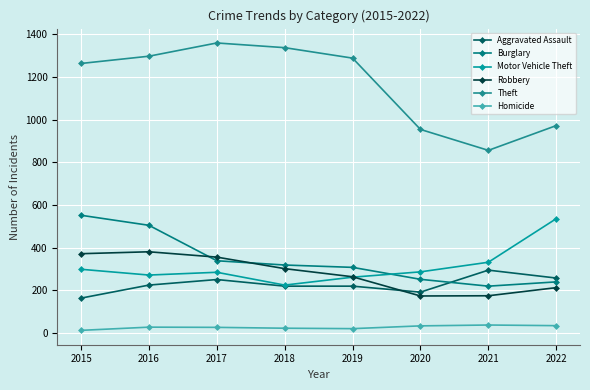

Reading left to right, list all the values displayed in this chart.

Aggravated Assault: 2015=164	2016=225	2017=251	2018=220	2019=220	2020=192	2021=295	2022=258
Burglary: 2015=552	2016=505	2017=339	2018=319	2019=308	2020=252	2021=220	2022=240
Motor Vehicle Theft: 2015=299	2016=272	2017=285	2018=225	2019=262	2020=287	2021=332	2022=536
Robbery: 2015=372	2016=381	2017=356	2018=302	2019=264	2020=174	2021=175	2022=213
Theft: 2015=1263	2016=1297	2017=1359	2018=1337	2019=1288	2020=954	2021=856	2022=972
Homicide: 2015=13	2016=28	2017=27	2018=23	2019=21	2020=34	2021=38	2022=35